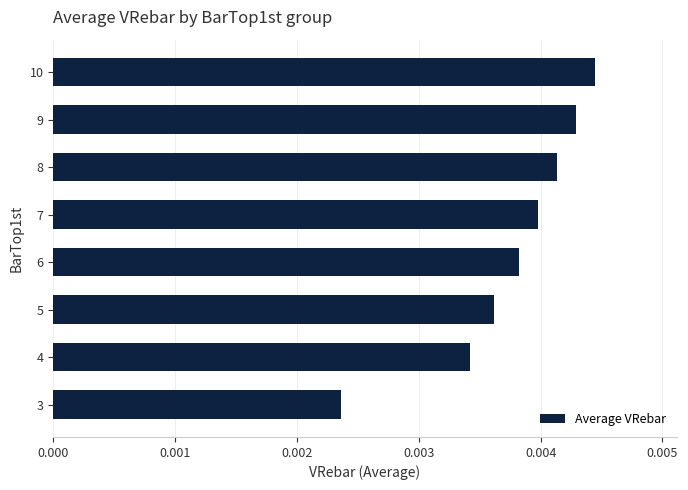

Between 8 and 10, which is larger?

10